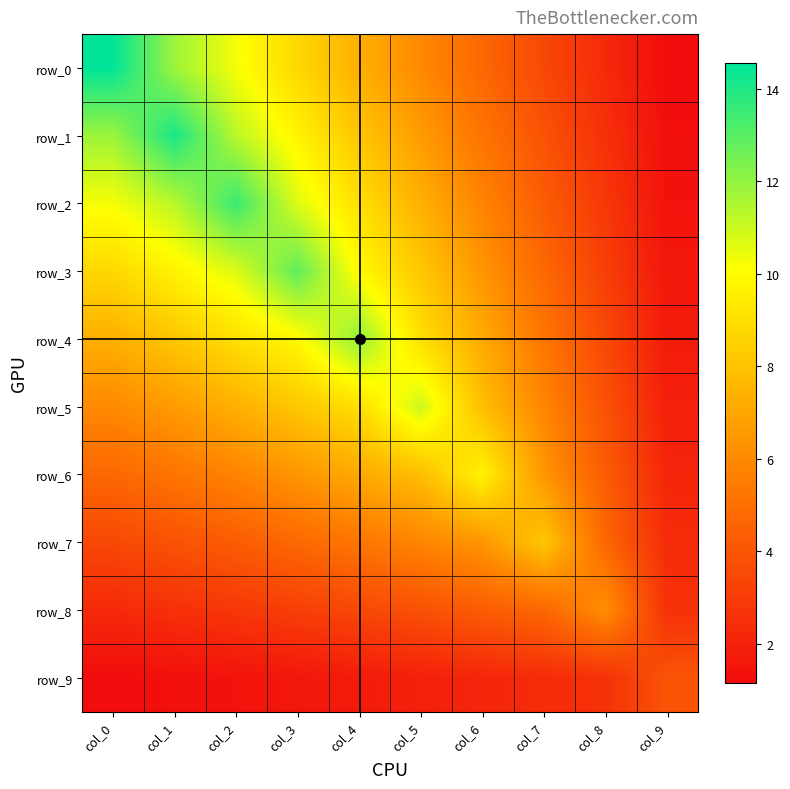

At which category is the sum across all series the highest?

col_2